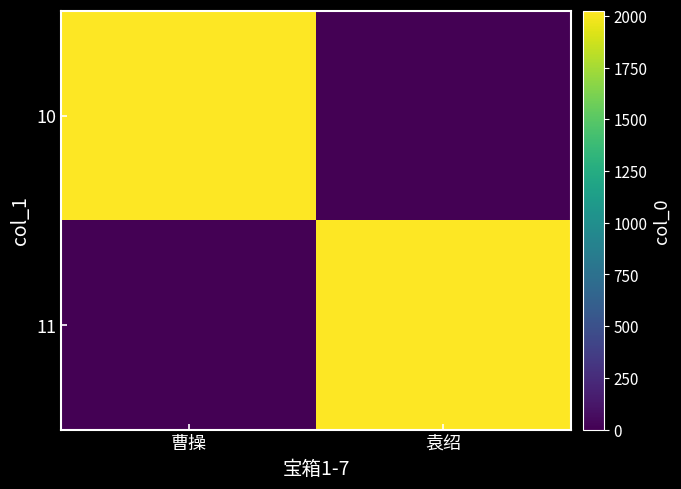

Reading left to right, transcribe all the data shown in this chart.

10: 曹操=2023	袁绍=0
11: 曹操=0	袁绍=2023